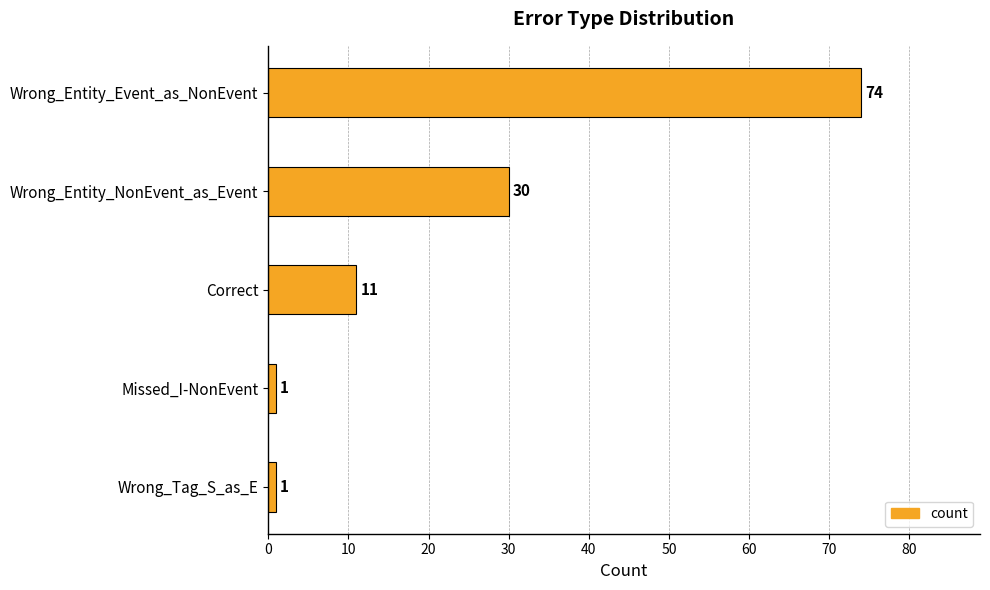

Reading top to bottom, extract all data points from this chart.

Wrong_Entity_Event_as_NonEvent=74	Wrong_Entity_NonEvent_as_Event=30	Correct=11	Missed_I-NonEvent=1	Wrong_Tag_S_as_E=1